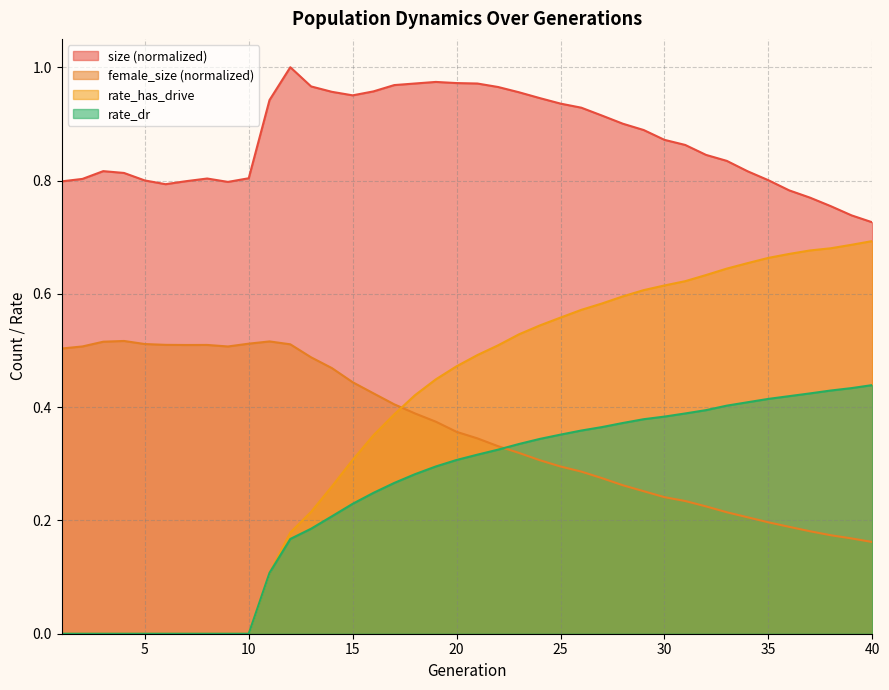

Rank the series by their maximum value, from lowest to highest.

rate_dr, female_size (normalized), rate_has_drive, size (normalized)